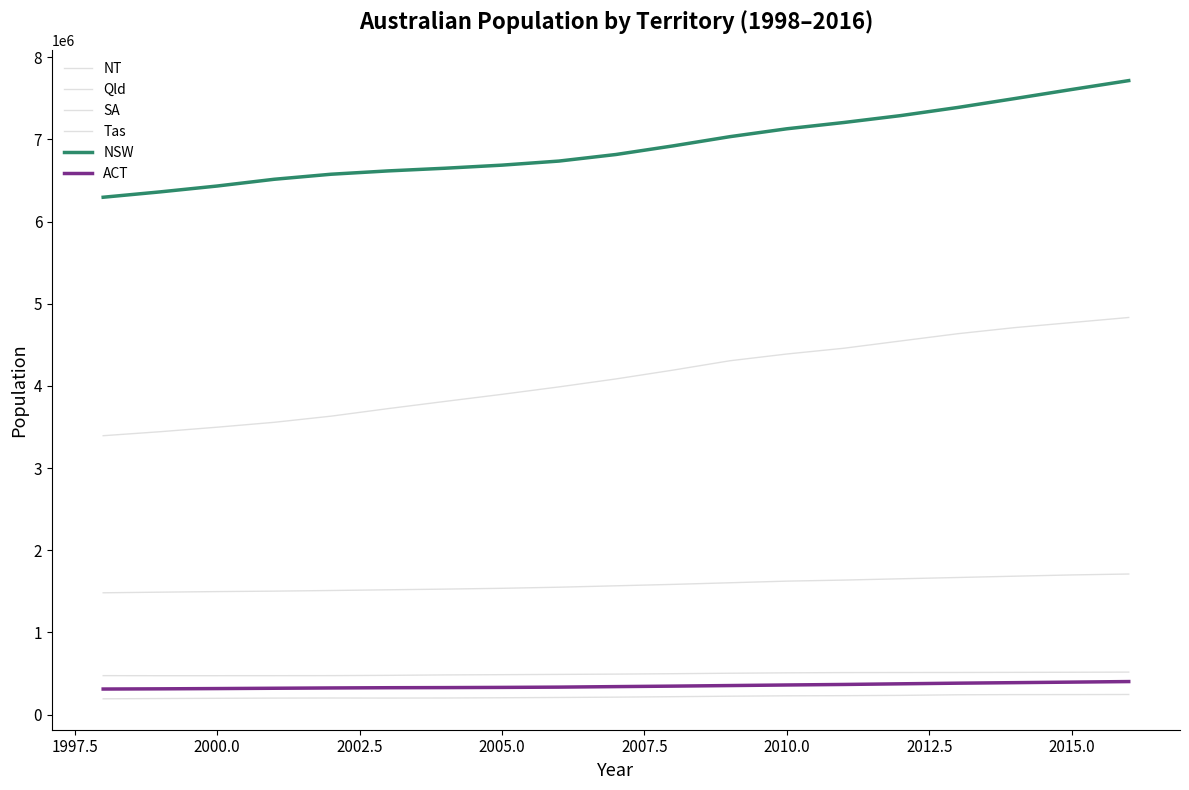

How many lines are shown in the chart?

6